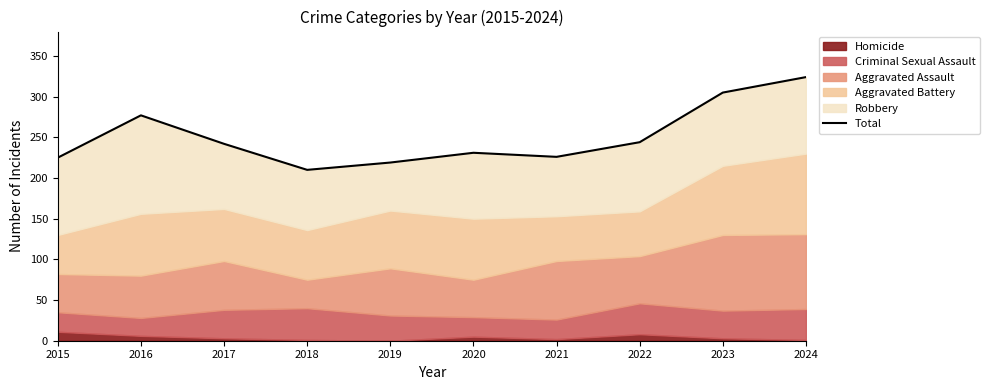

List the labels in order of value, largest first.

2024, 2023, 2016, 2022, 2017, 2020, 2021, 2015, 2019, 2018